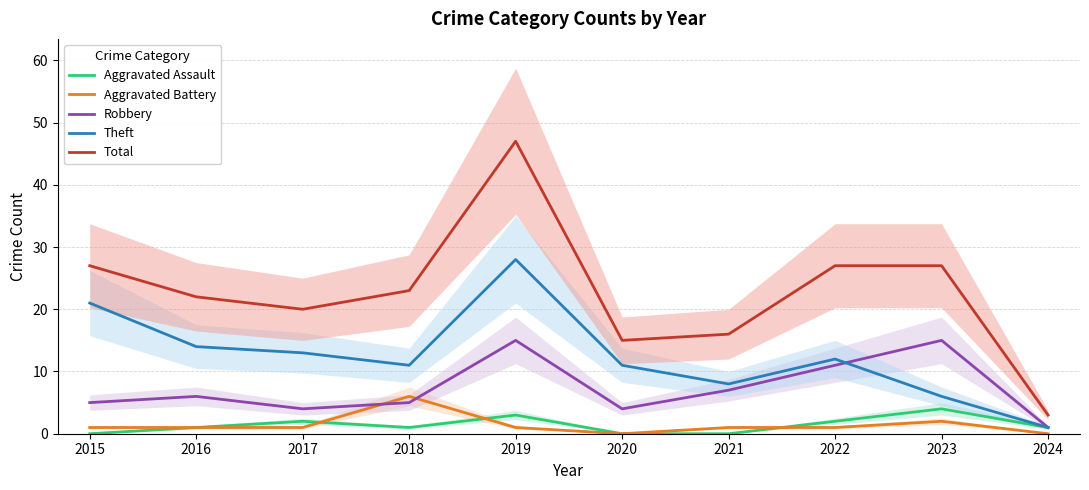

Does the chart display data point markers on the line(s)?

No